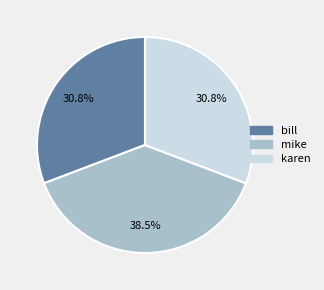

Is it true that karen is 23% of the pie?

False